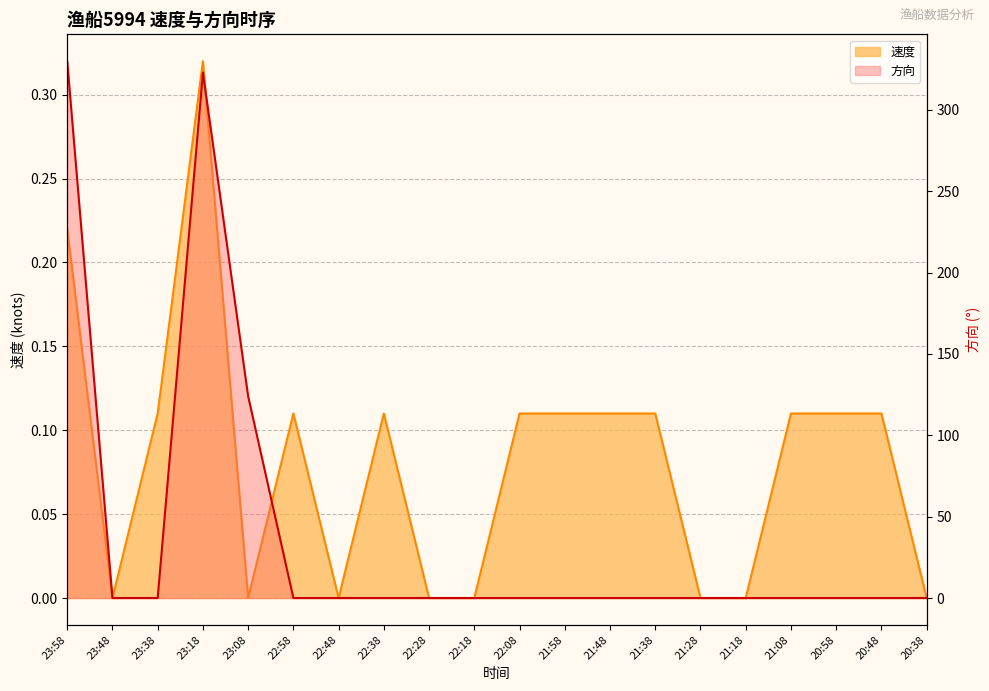

How many intersections are there between 速度 and 方向?

2